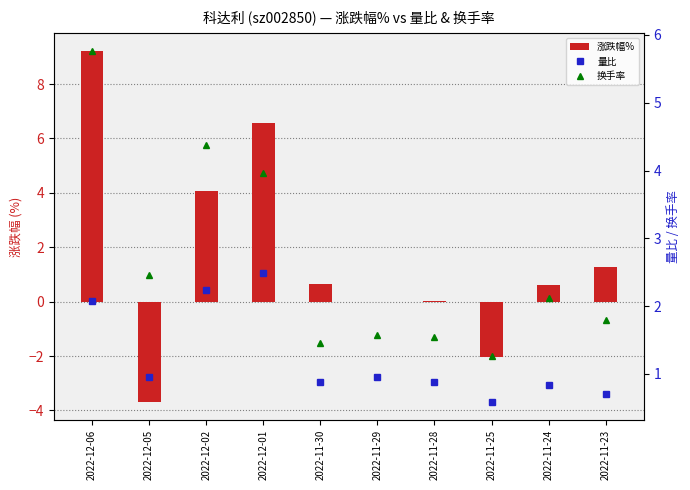

Where is 量比 nearest to the value 1?

2022-11-29